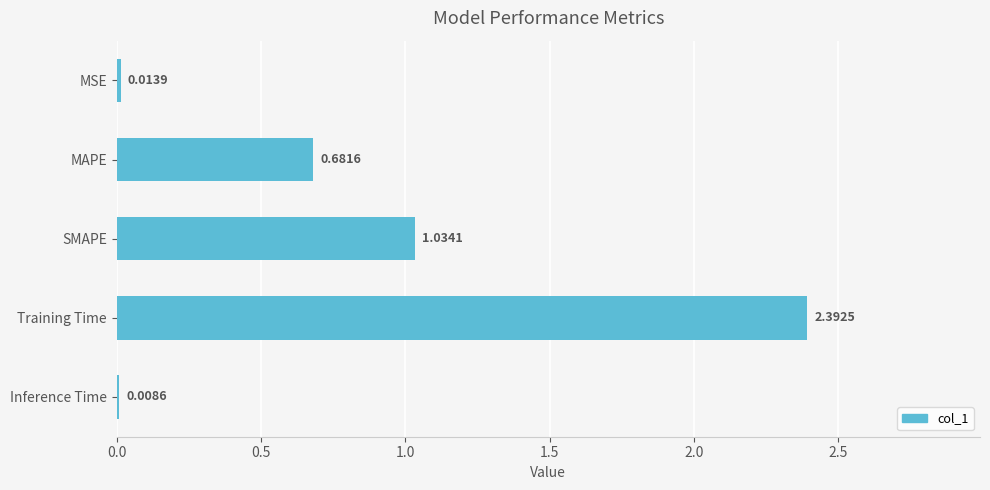

What is the sum of all values?

4.1